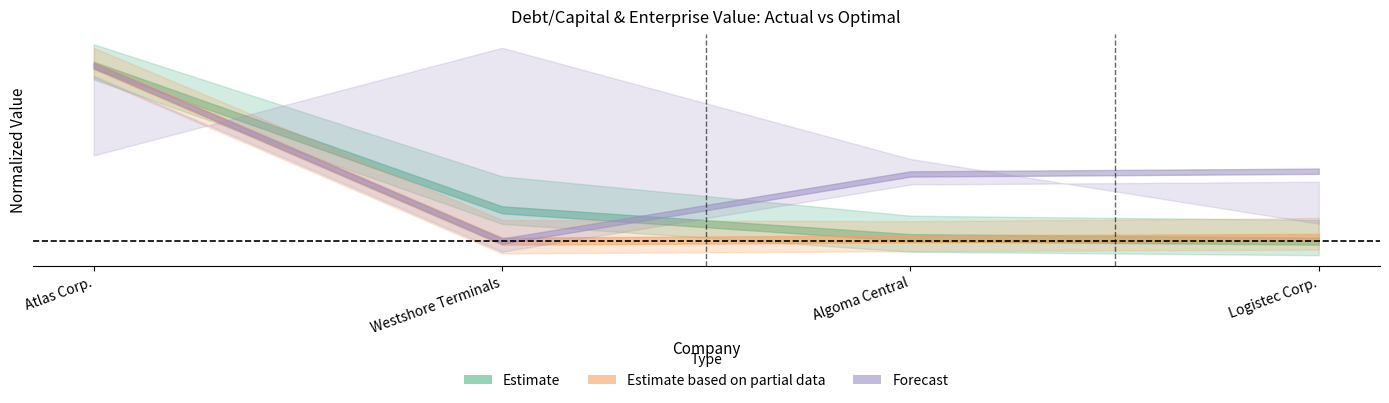

What is the total value across all series at Logistec Corp.?

0.4